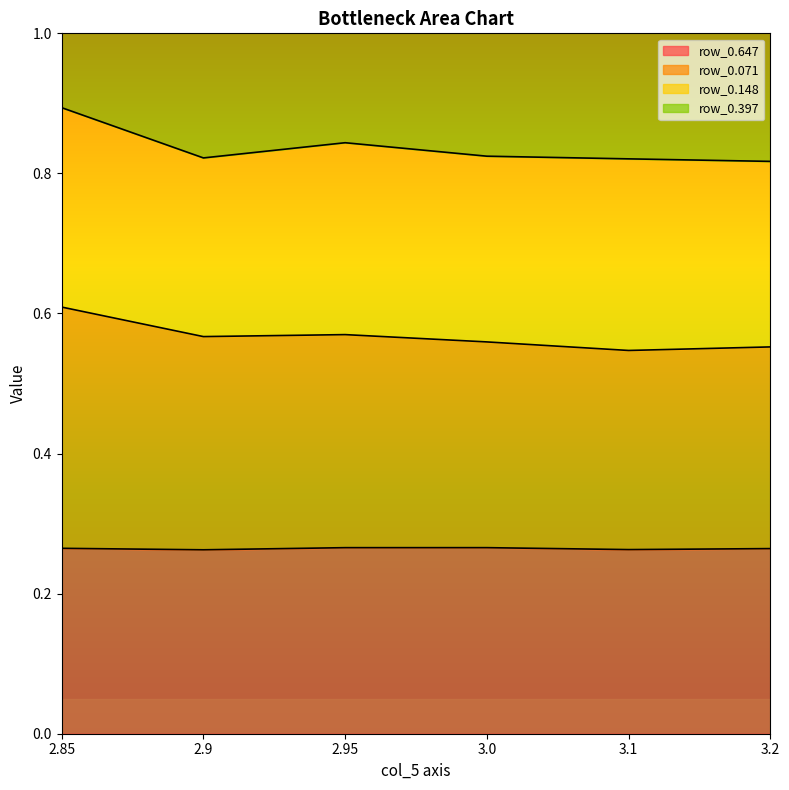

What value does the row_0.071 series have at 2.9?

0.6